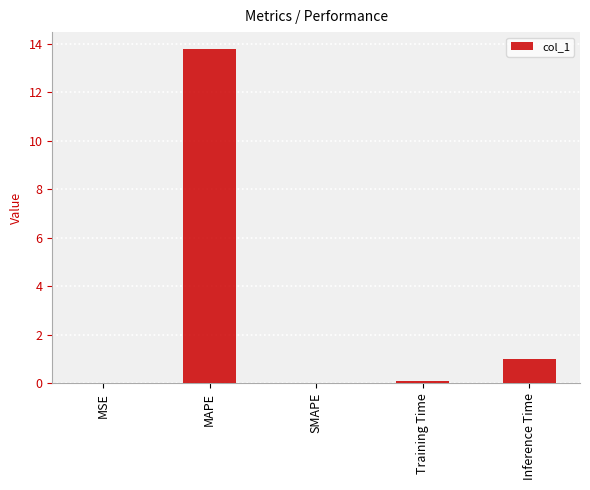

Are the bars horizontal?

No